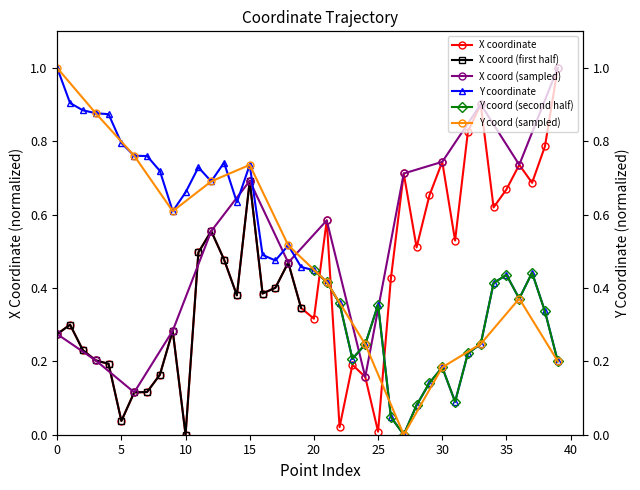

True or false: x_coords and y_coords intersect in this chart.

True